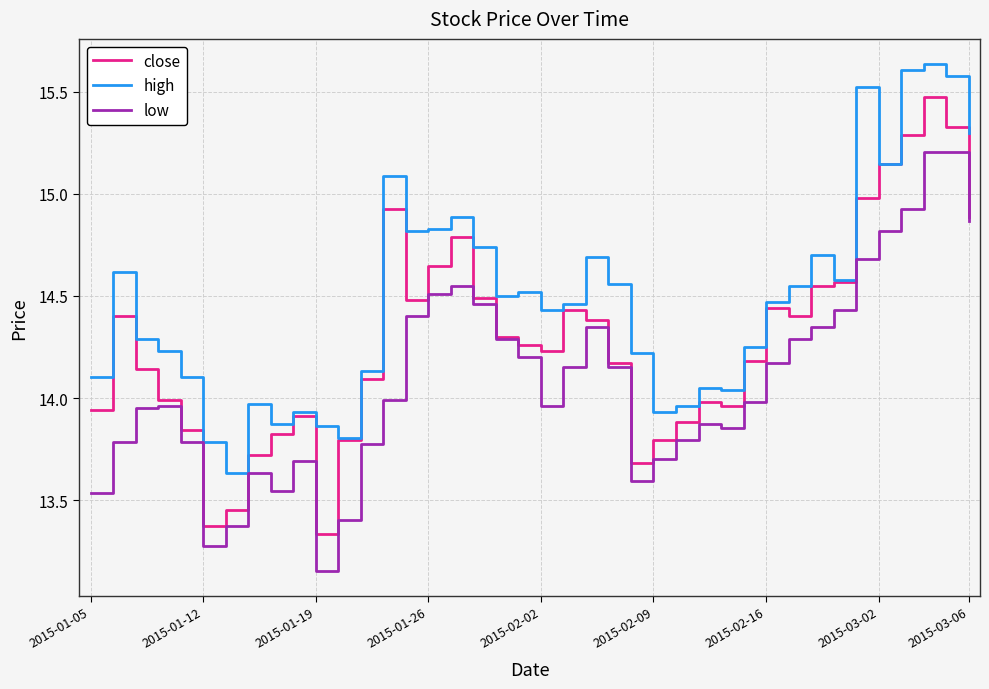

Which series has the widest spread of values?

close